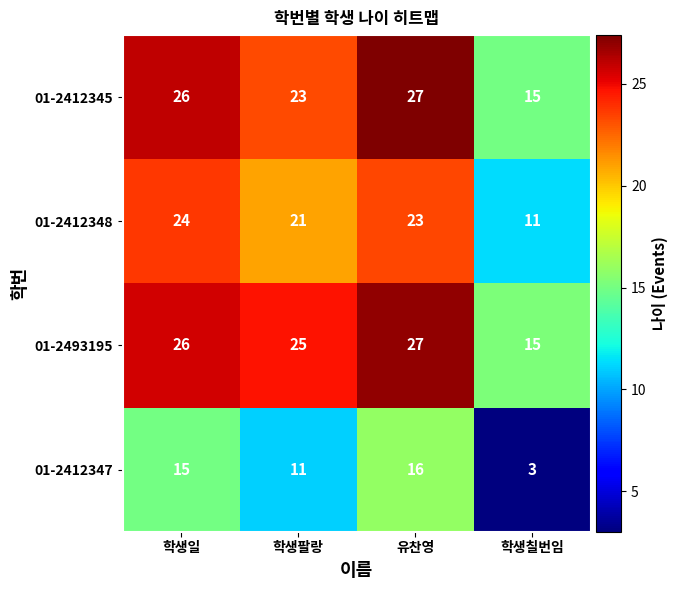

At which label is 01-2493195 closest to 21?

학생팔랑